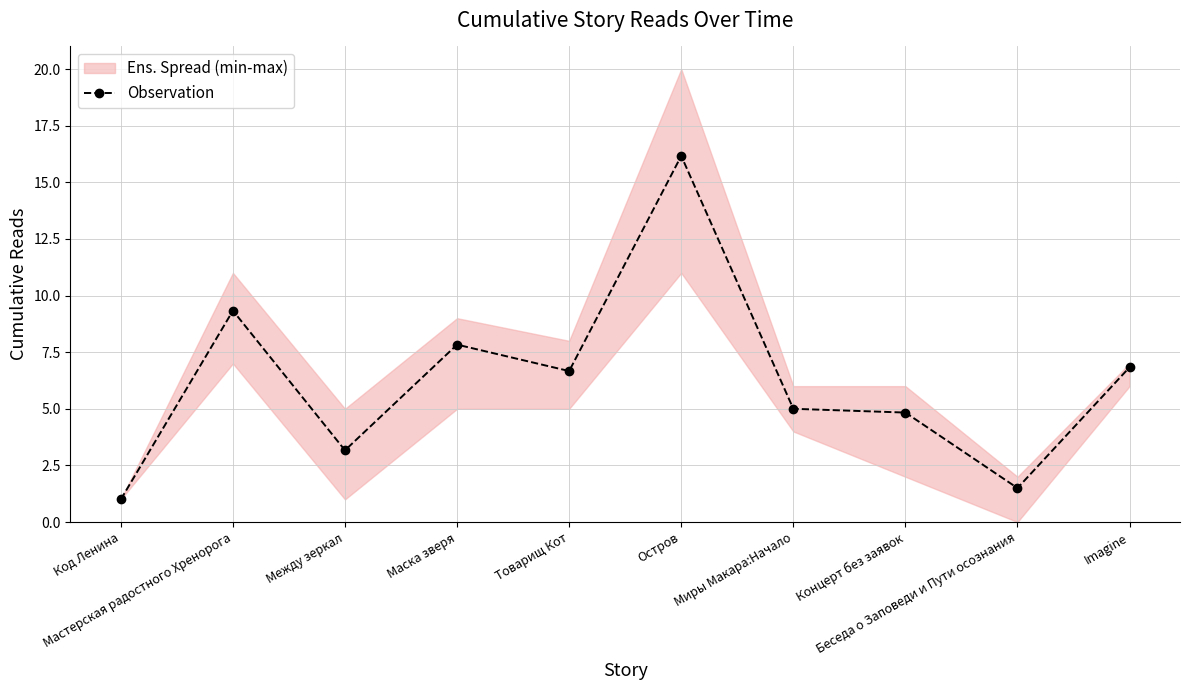

What is the label of the 4th point from the left?

Маска зверя